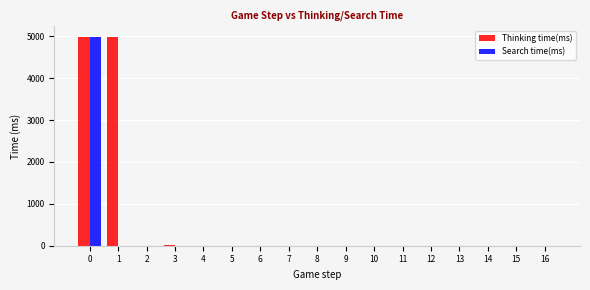

The value of Search time(ms) at 13 is -3477. True or false?

False